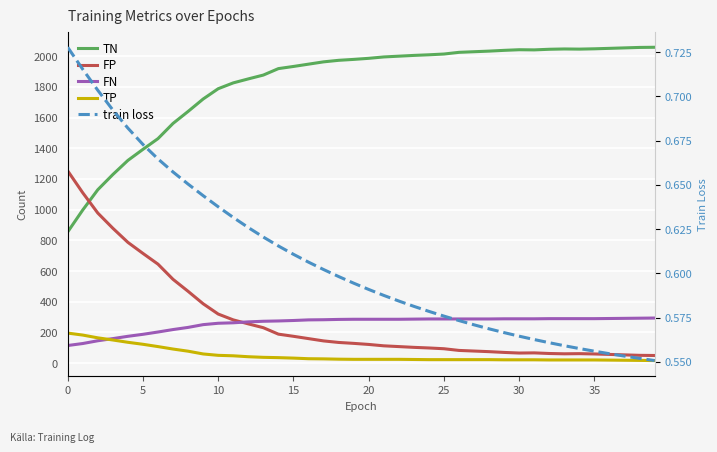

Which series changed the most between 30 and 23?

TN